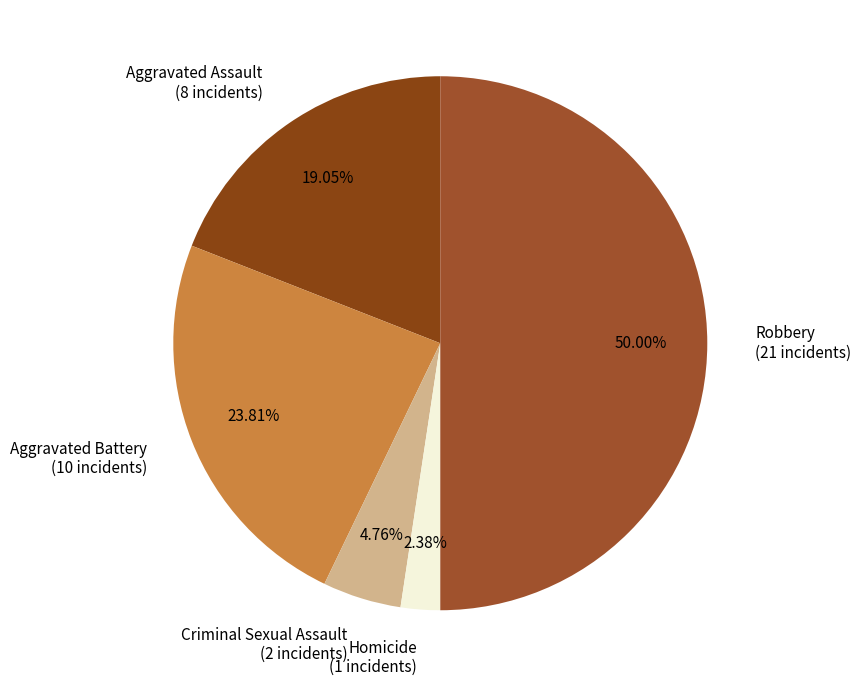

To the nearest percent, what is the difference between the largest and smallest slice percentages?

48%